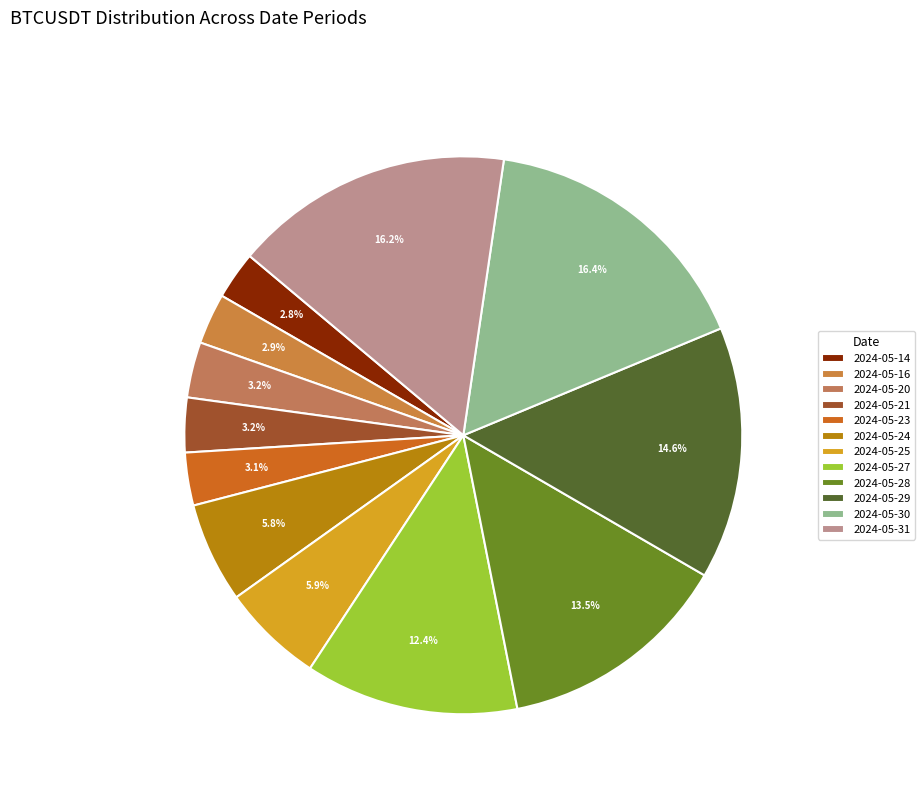

True or false: 2024-05-20 accounts for 3% of the total.

True